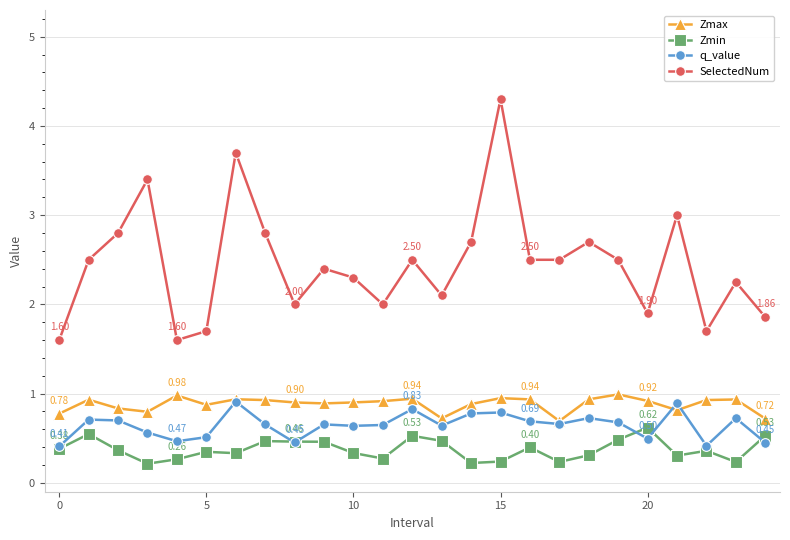

Which series has the largest total across all categories?

SelectedNum